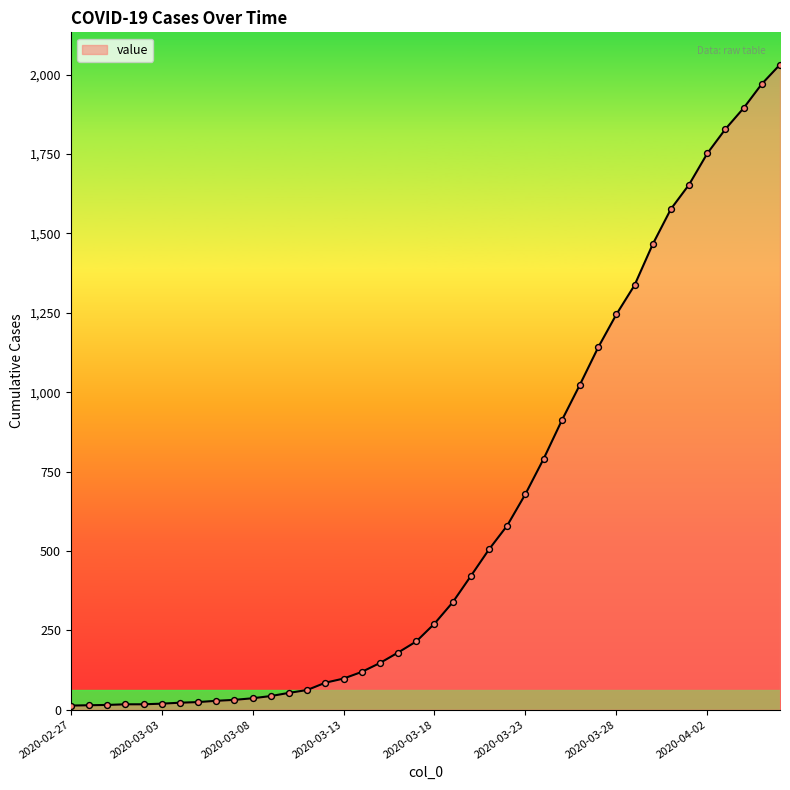

What is the difference between the maximum and minimum values?

2019